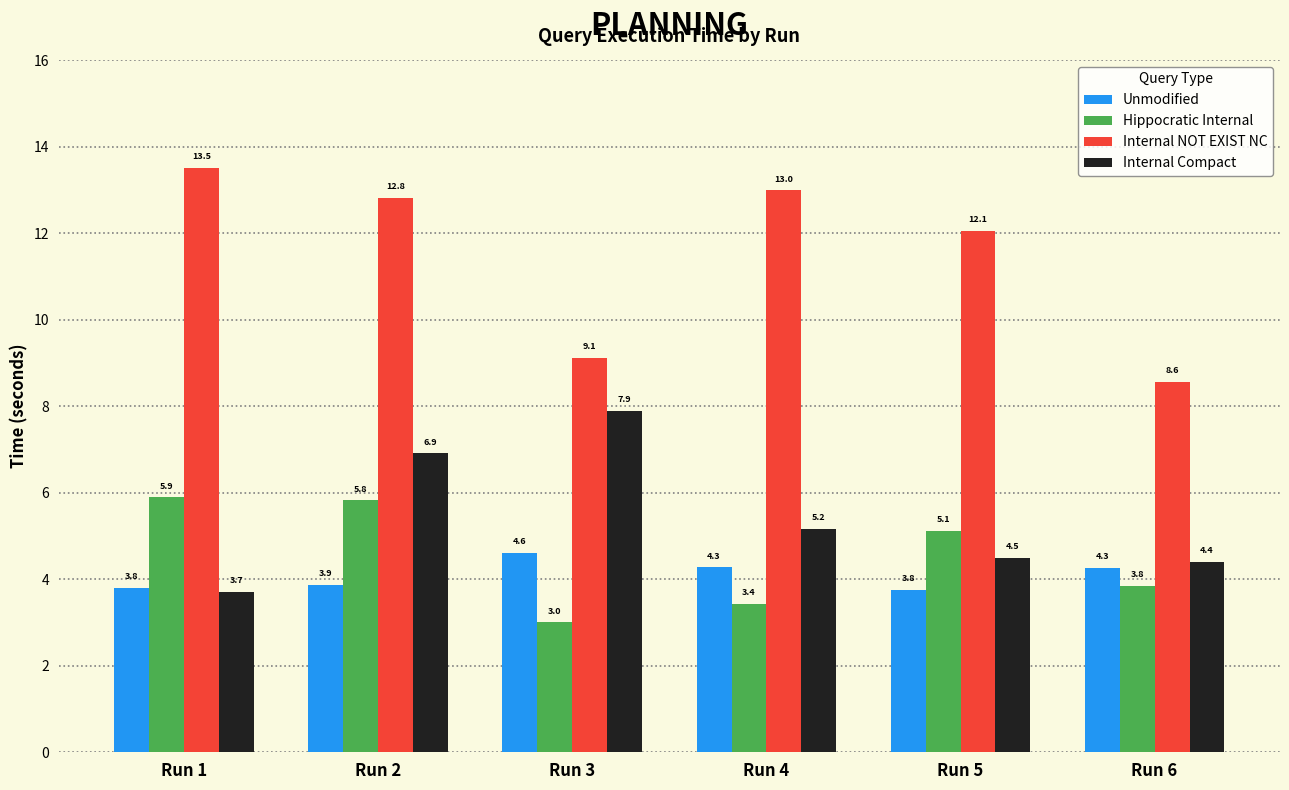

What is the difference between the maximum and second lowest values in the Hippocratic Internal series?

2.5